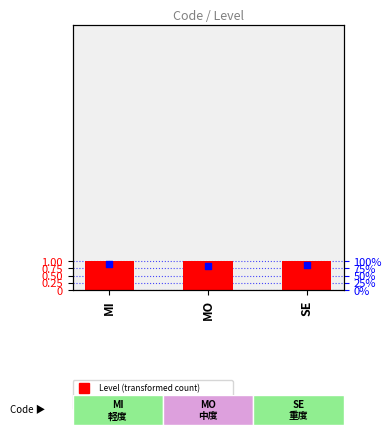

What is the total value across all series at MO?

1.9